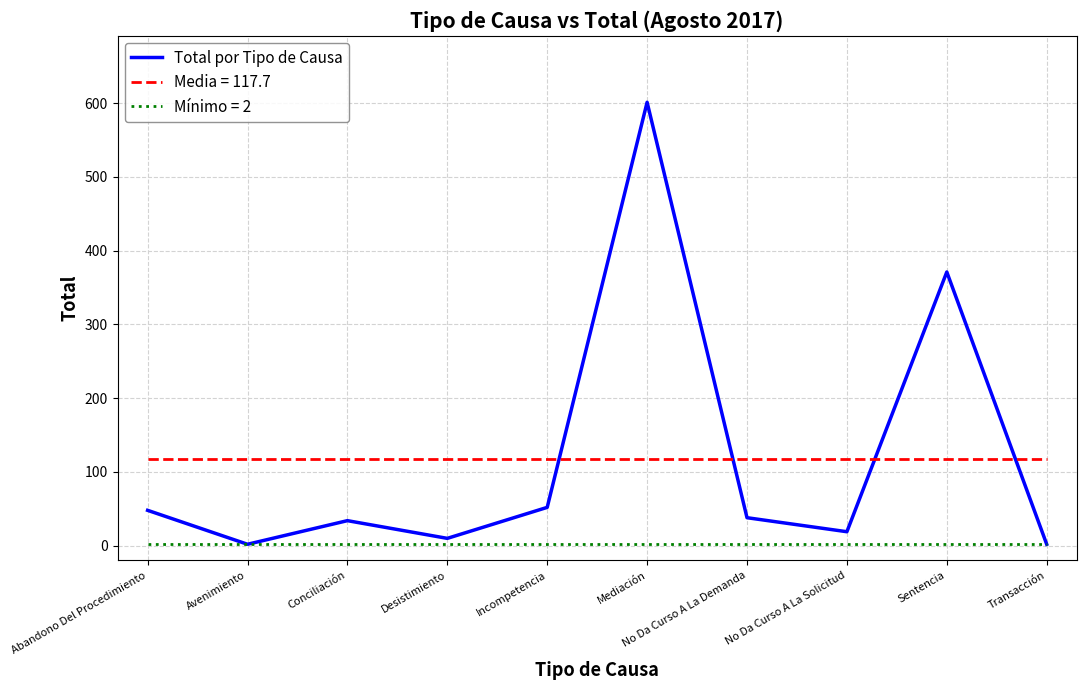

True or false: there are more than 1 points higher than both neighbors.

True